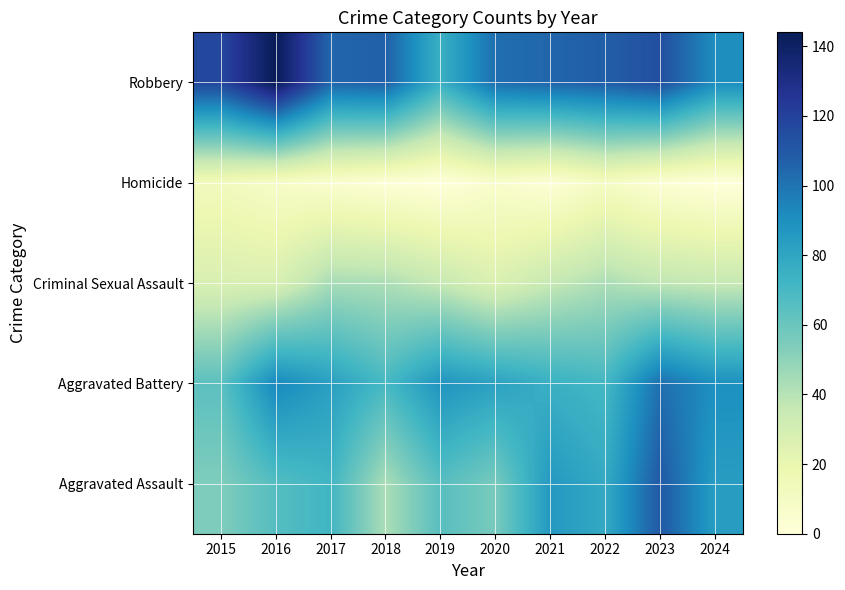

What is the maximum value shown in the chart?

144